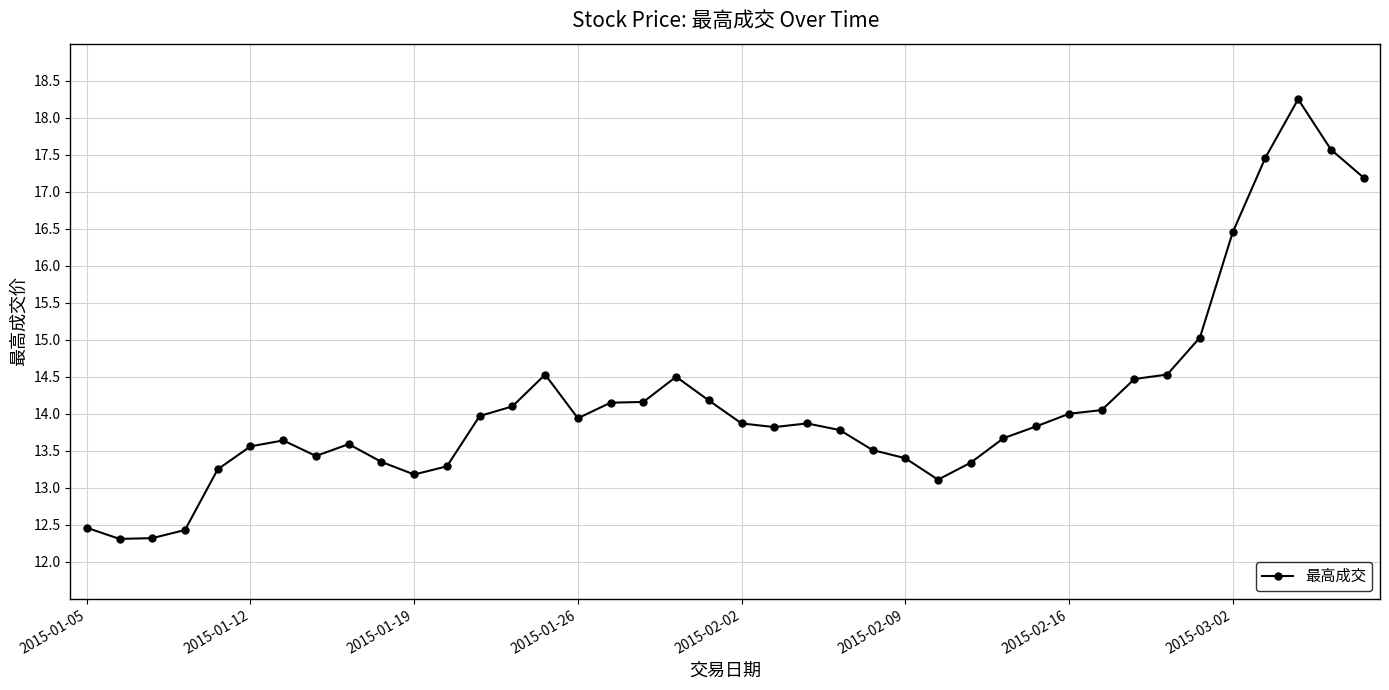

True or false: there are more than 2 points higher than both neighbors.

True